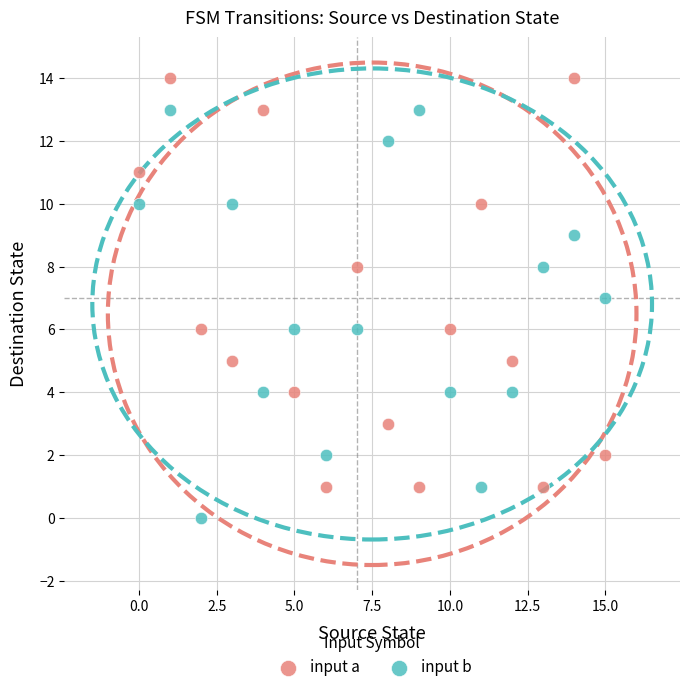

Which series reaches the minimum Y coordinate?

input b